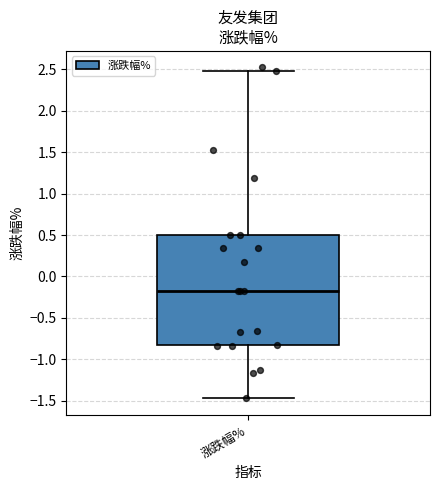

Where does the lower whisker of the box for 涨跌幅% end on the y-axis? The values are not printed on the chart, so give them approximately, as read against the axis.

-1.45